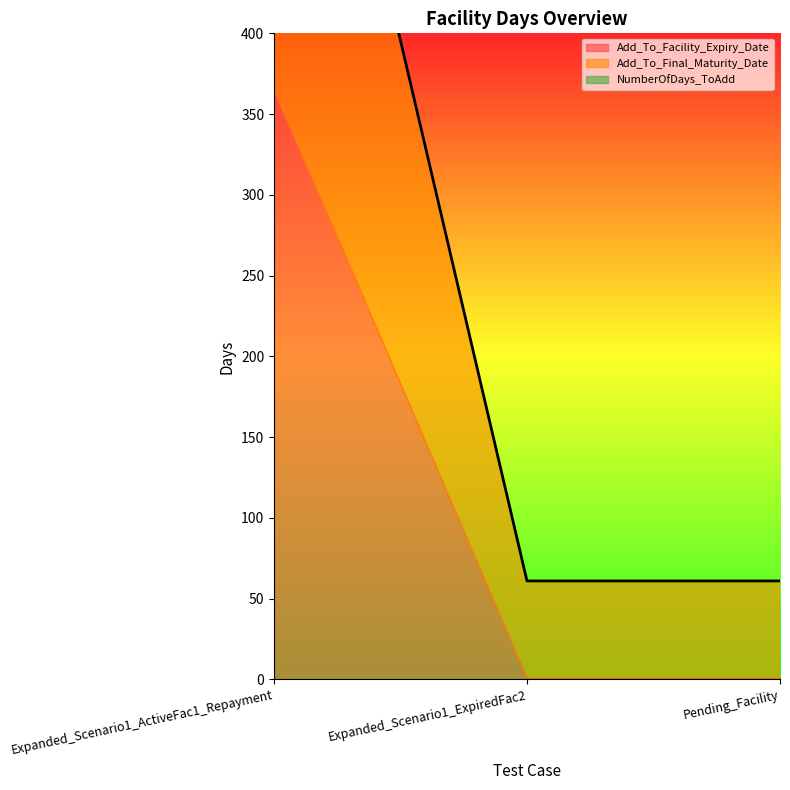

Rank the series by their maximum value, from lowest to highest.

NumberOfDays_ToAdd, Add_To_Facility_Expiry_Date, Add_To_Final_Maturity_Date